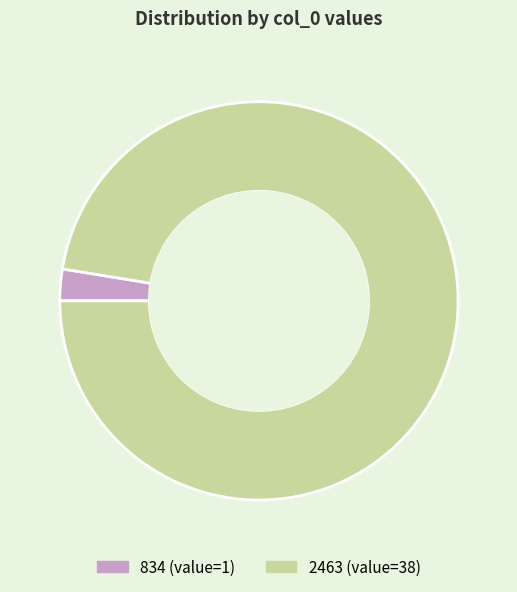

Which has a higher value, 834 or 2463?

2463